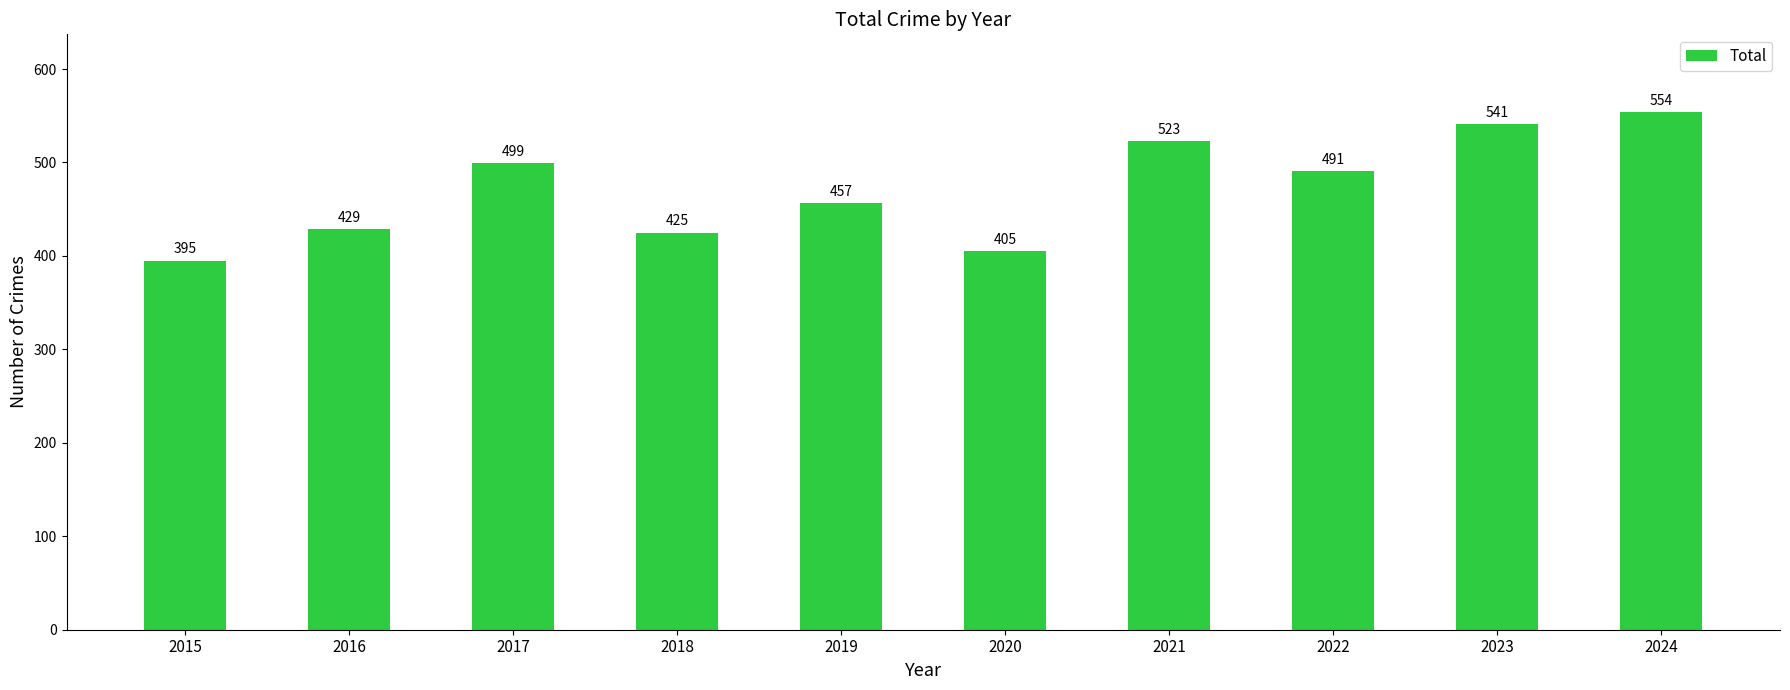

The chart shows a value of 322 at 2017. True or false?

False